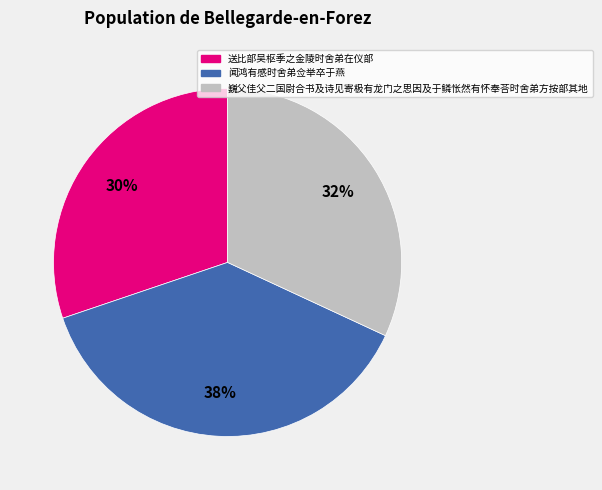

Is the sum of 巍父佳父二国尉合书及诗见寄极有龙门之思因及于鳞怅然有怀奉荅时舍弟方按部其地 and 闻鸿有感时舍弟佥举卒于燕 greater than half?

Yes